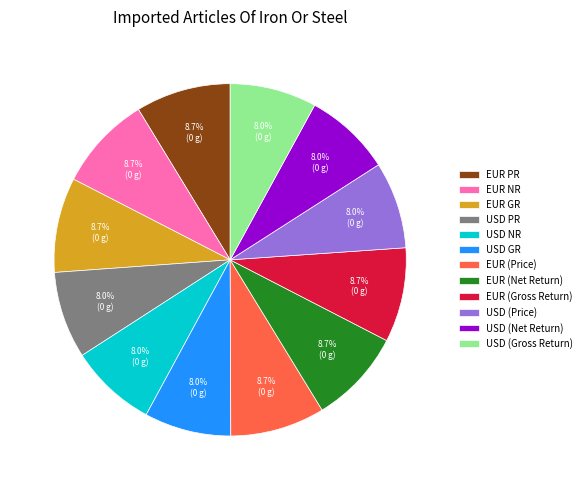

Is the sum of USD NR and EUR (Net Return) greater than half?

No